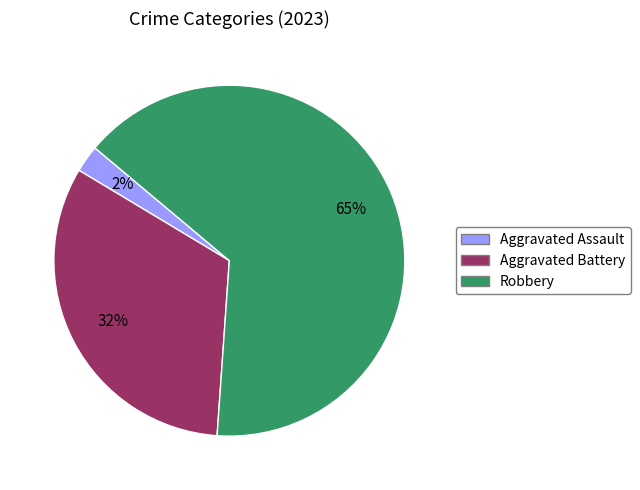

Which has a higher value, Robbery or Aggravated Assault?

Robbery